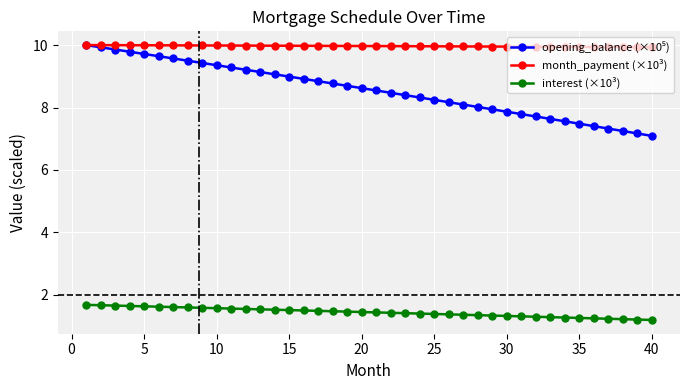

What is the lowest value of the month_payment (×10³) series?

9.9